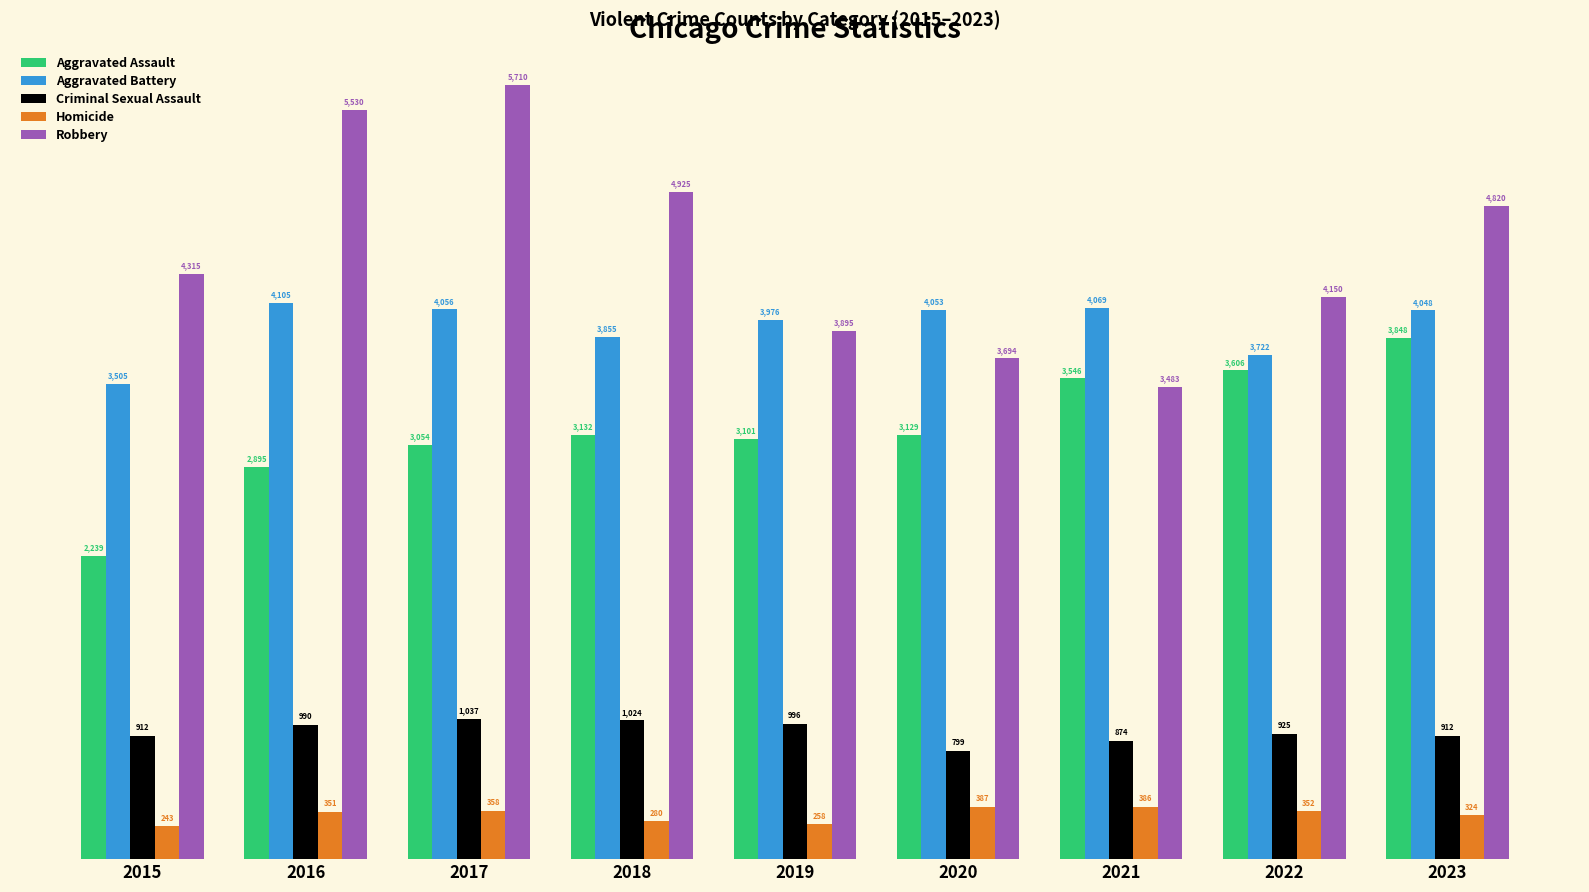

What is the approximate value of Aggravated Battery at 2018, to the nearest 100?

3900